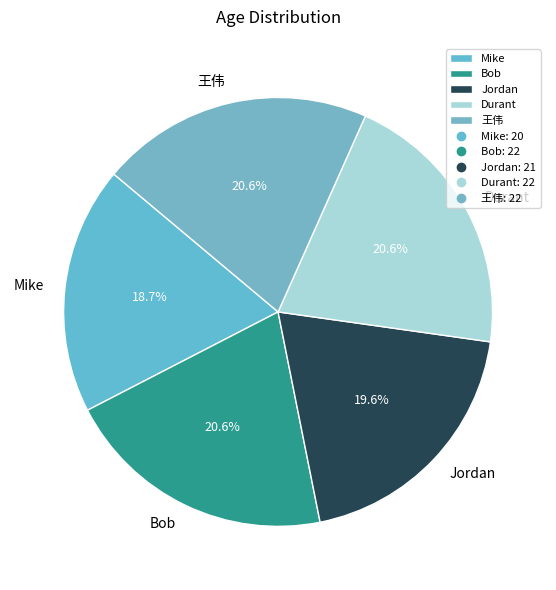

Does Mike represent more than half of the total?

No